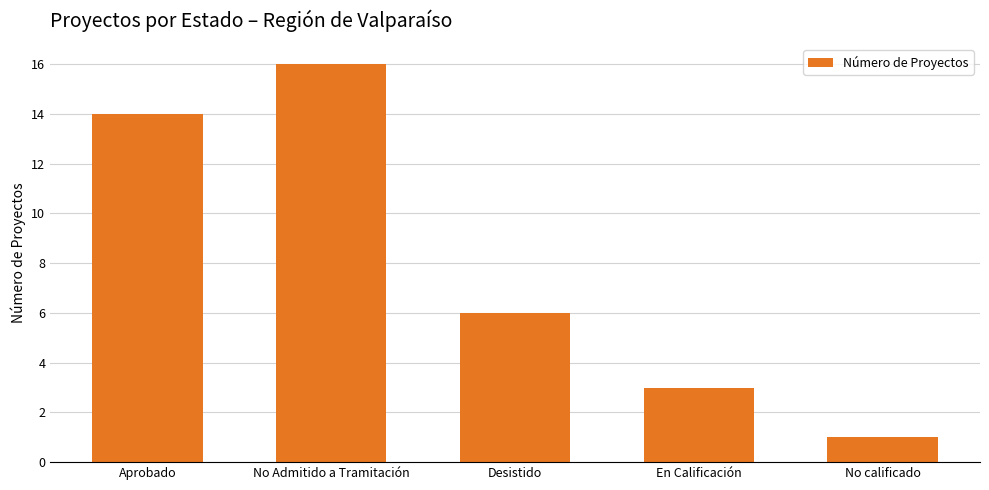

Reading left to right, transcribe all the data shown in this chart.

Aprobado=14	No Admitido a Tramitación=16	Desistido=6	En Calificación=3	No calificado=1